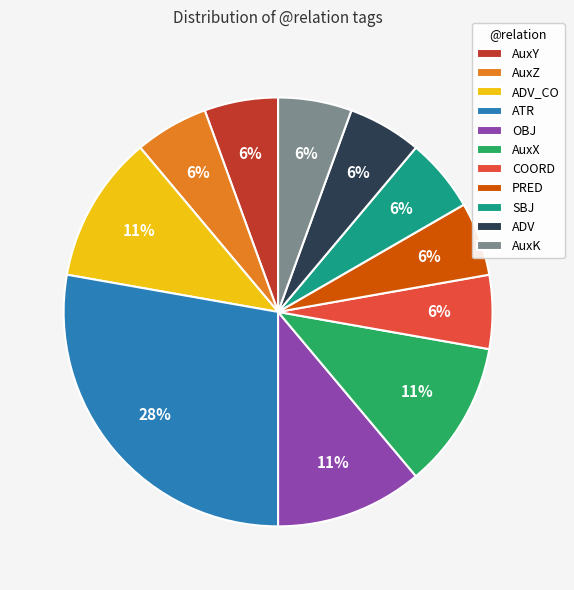

What is the largest slice in the pie chart?

ATR